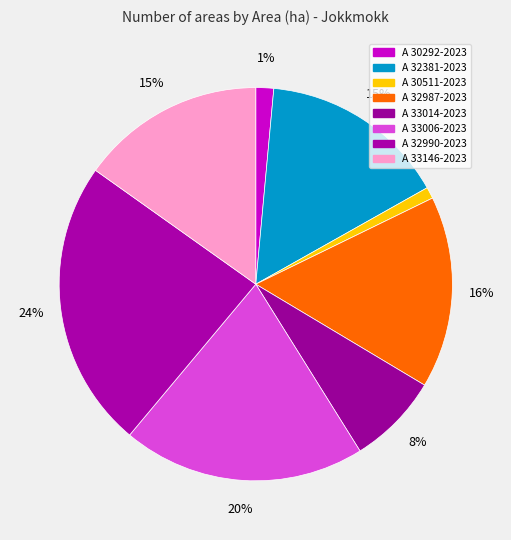

What is the smallest slice in the pie chart?

A 30511-2023